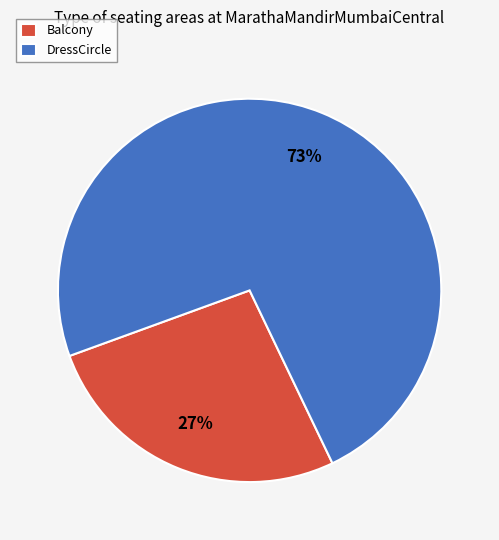

Rank the categories by value from lowest to highest.

Balcony, DressCircle